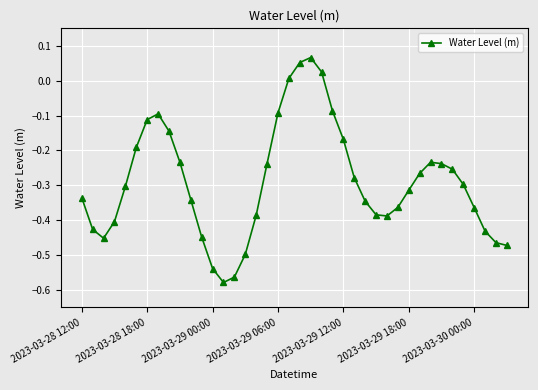

How many interior local valleys (lower than both neighbors) does the data have?

3